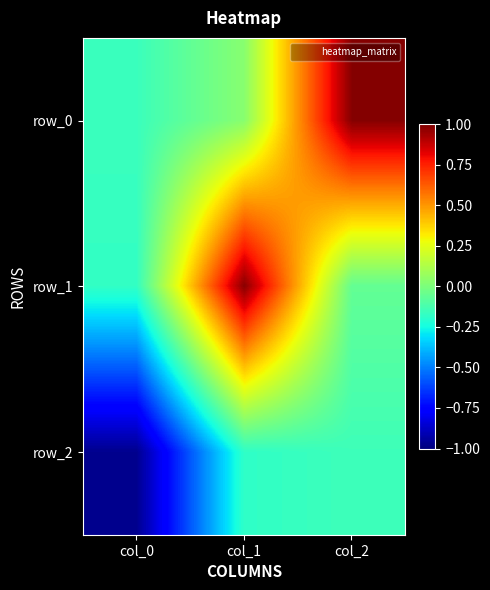

Which label corresponds to the smallest value in the chart?

col_0